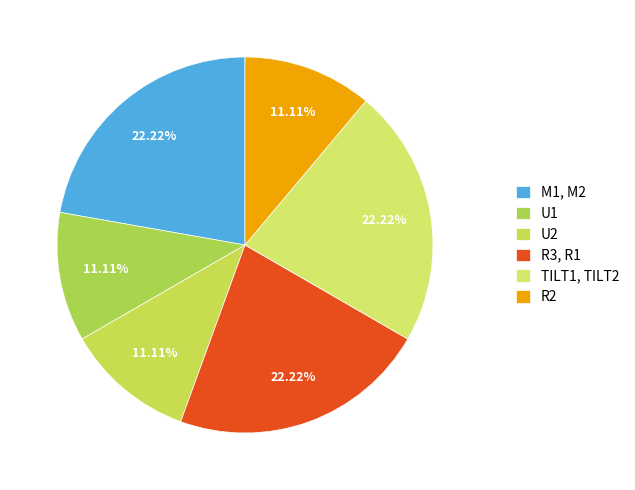

What is the largest slice in the pie chart?

M1, M2